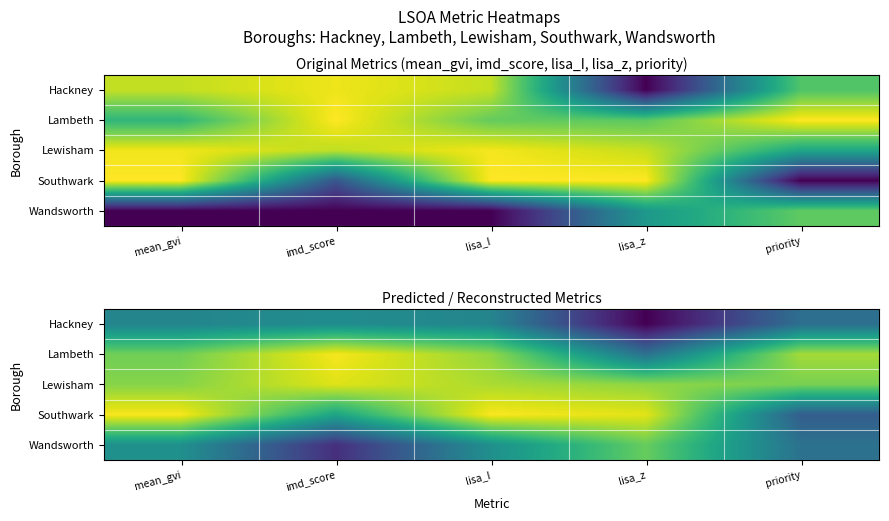

Read the Lewisham value at lisa_I.

0.9